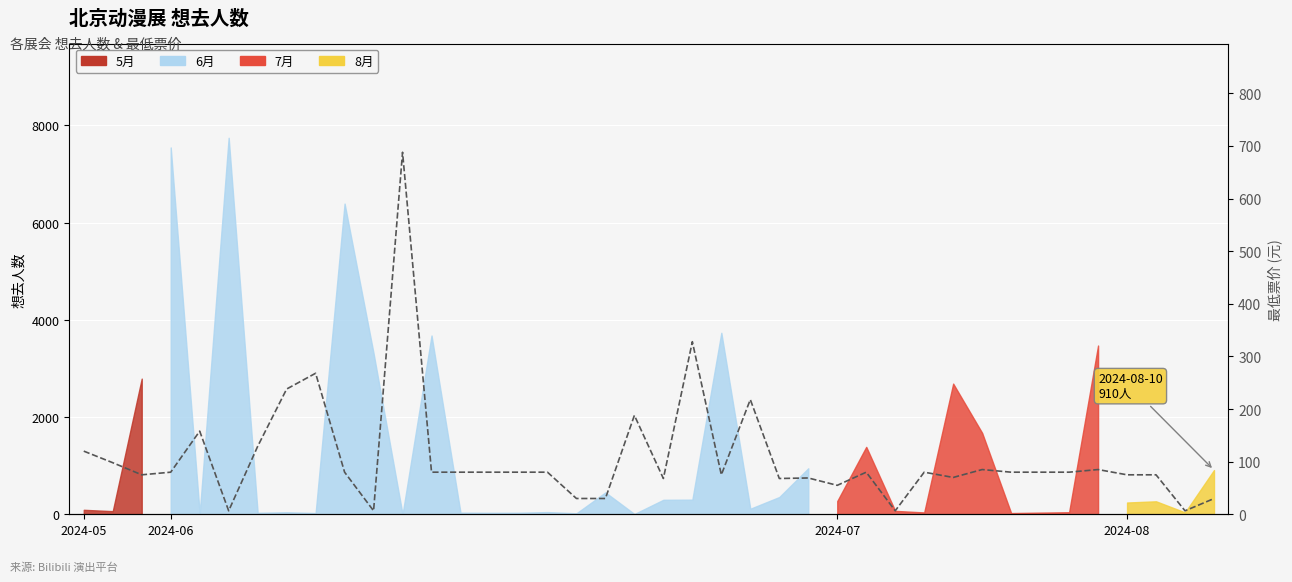

Reading left to right, extract all data points from this chart.

120.0	98.0	75.0	80.0	158.0	6.6	129.0	238.0	268.0	80.0	6.6	688.0	80.0	80.0	80.0	80.0	80.0	30.0	30.0	188.0	68.0	328.0	75.0	218.0	68.0	69.0	55.0	80.0	6.6	80.0	70.0	85.0	80.0	80.0	80.0	85.0	75.0	75.0	6.6	29.9